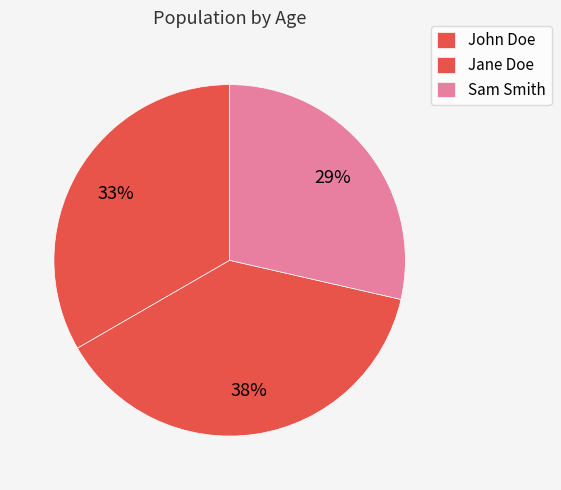

How many slices are in this pie chart?

3